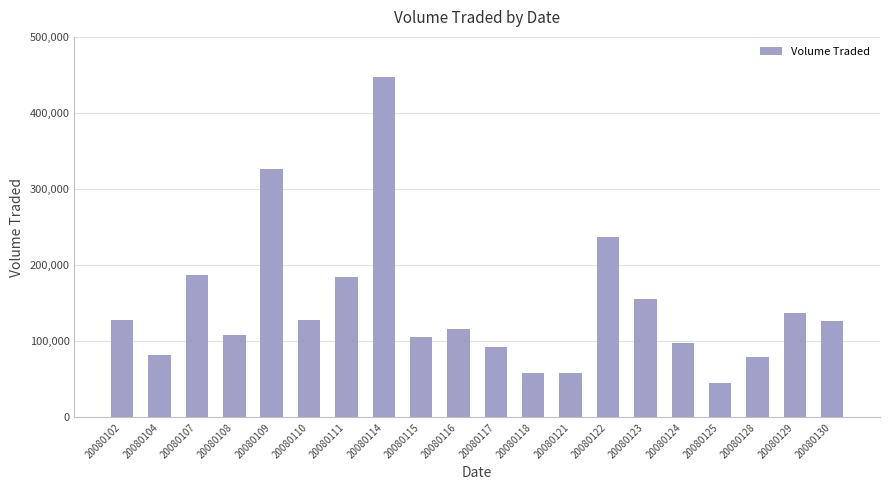

Approximately how many times larger is the value at 20080128 compared to 20080123?

0.5